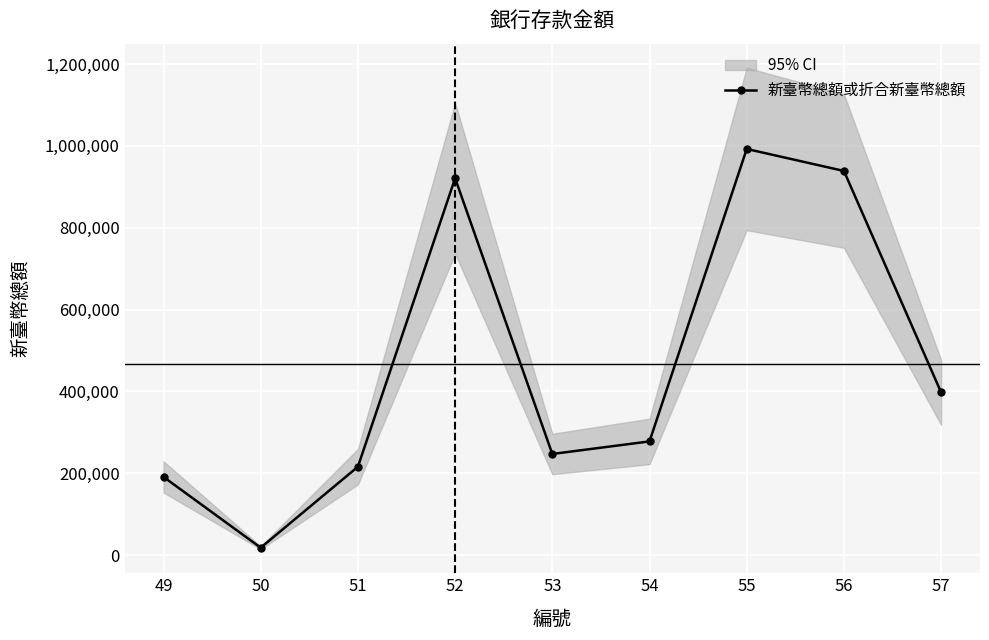

What is the sum of all values?

4198901